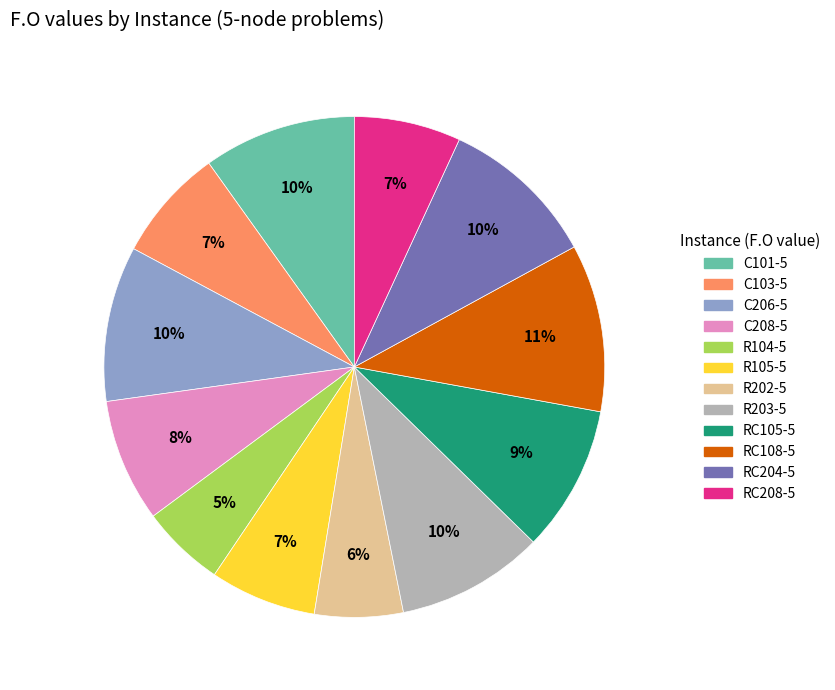

Combined, do RC108-5 and RC208-5 account for over 50%?

No